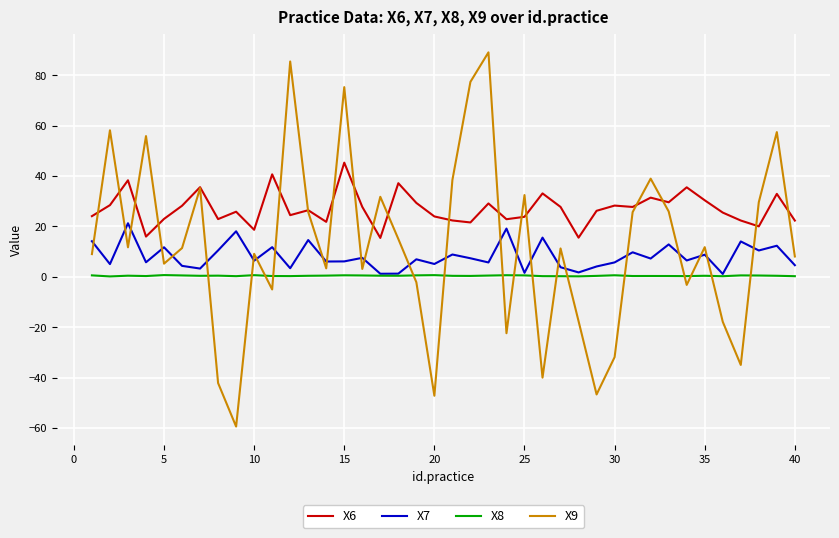

Rank the series by their maximum value, from lowest to highest.

X8, X7, X6, X9